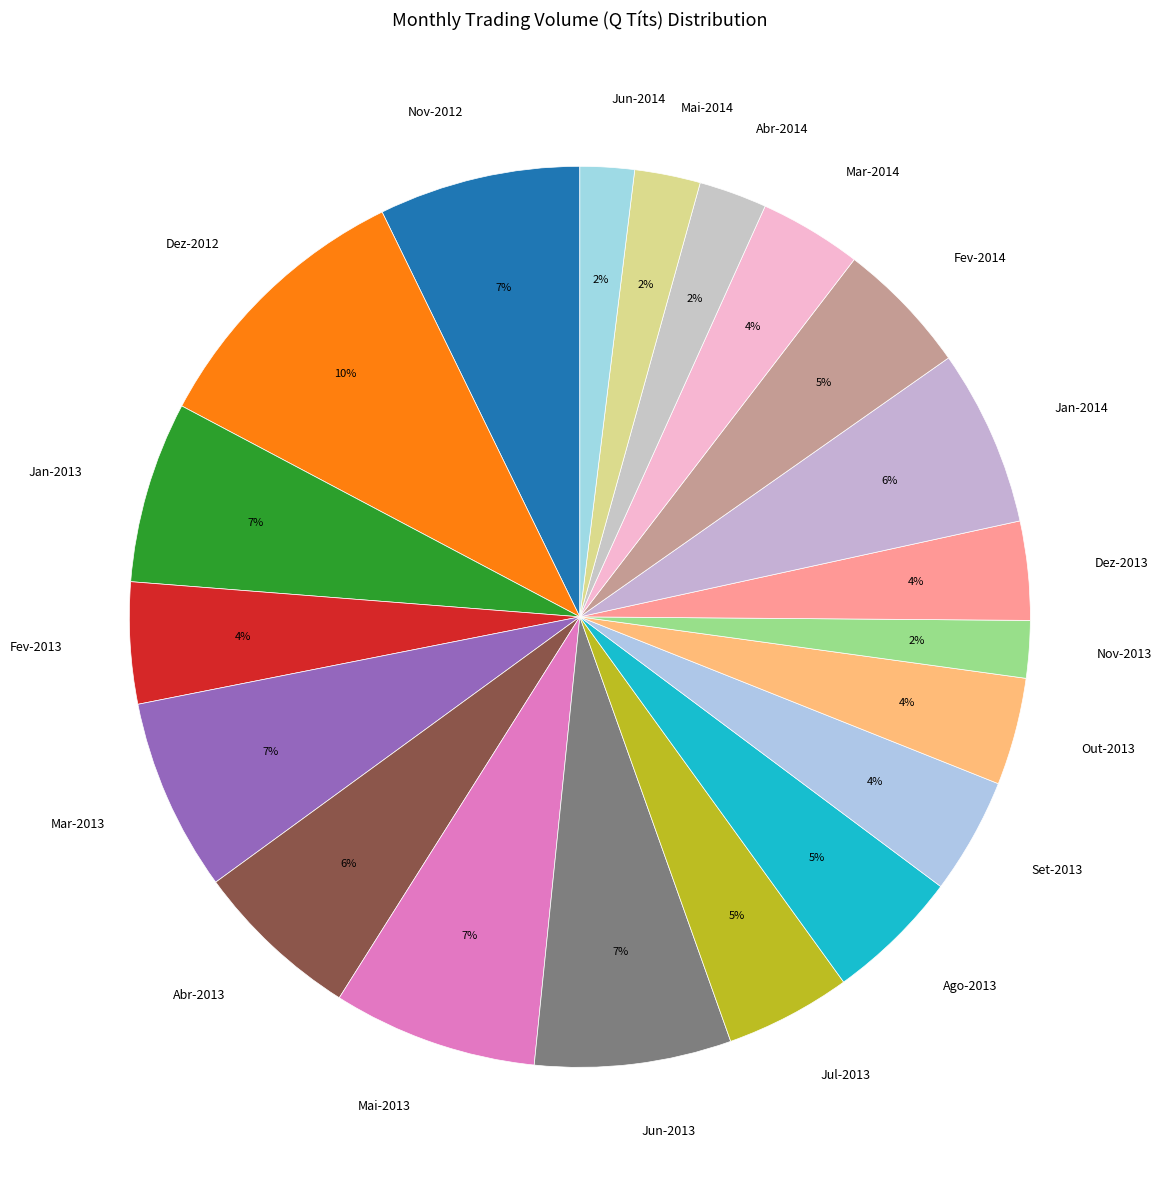

Combined, do Abr-2013 and Mai-2013 account for over 50%?

No